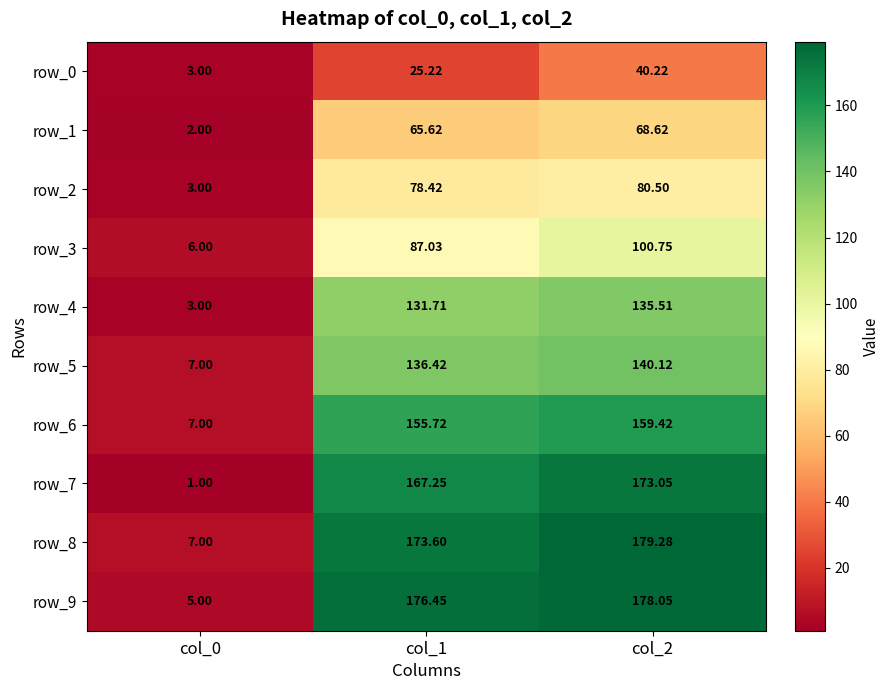

True or false: row_4 has a value of 0.6 at col_0.

False